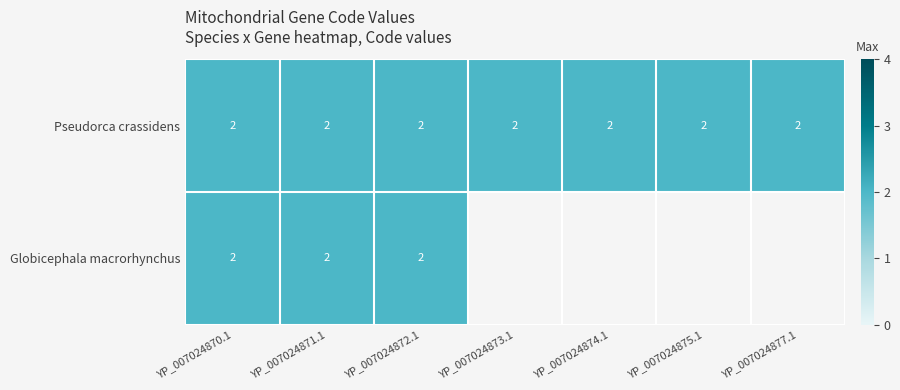

How many positive values does the Globicephala macrorhynchus series have?

3